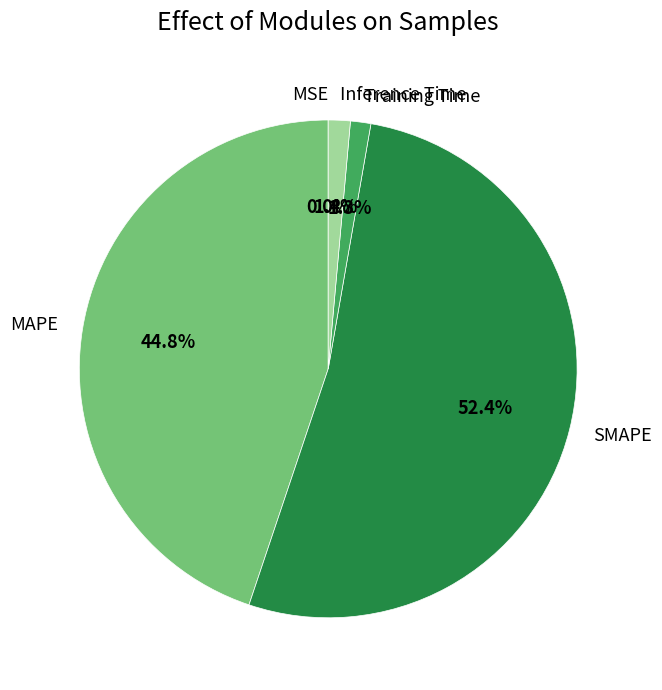

What is the largest slice in the pie chart?

SMAPE